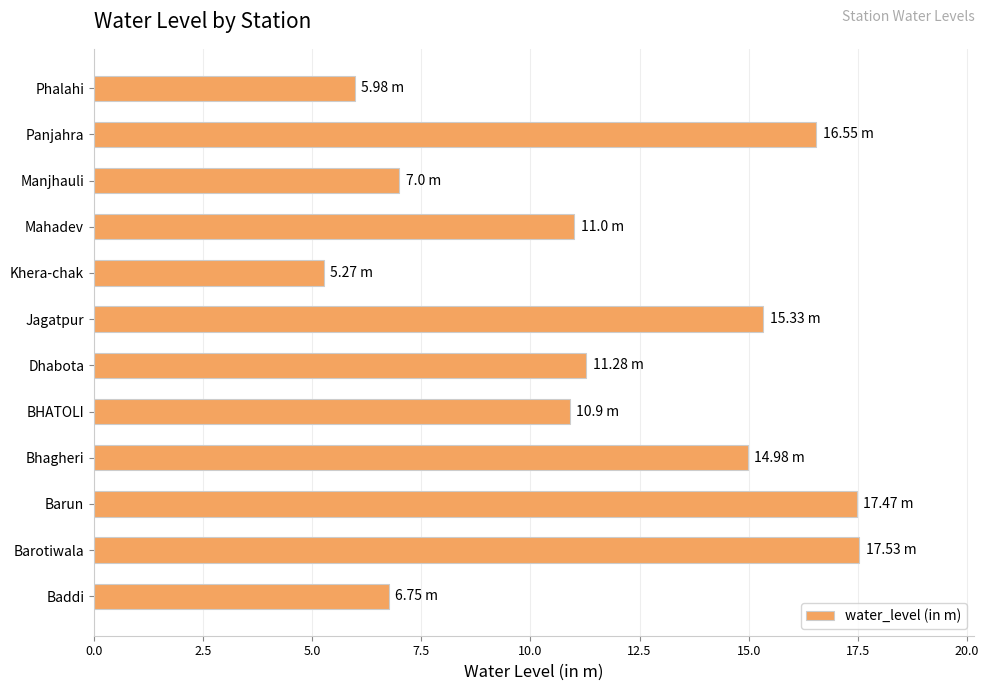

What is the sum of the values at Barun and Baddi?

24.2